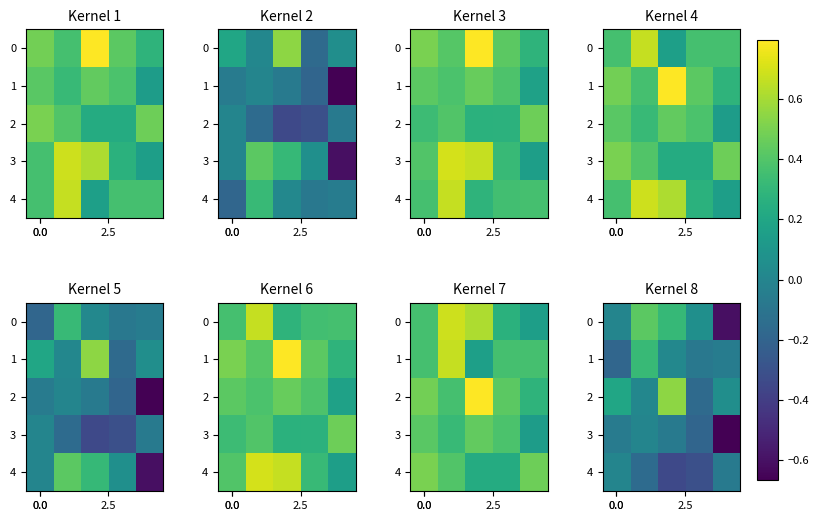

Is it true that row_1 equals -0.0 at 4?

False